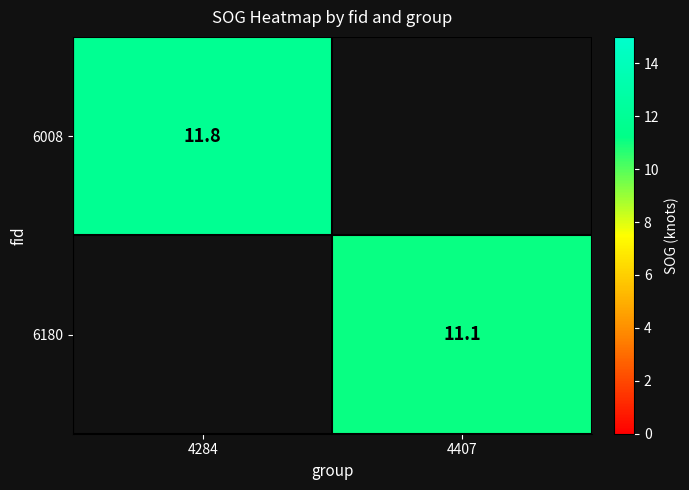

True or false: 6008 has a value of 11.8 at 4284.

True